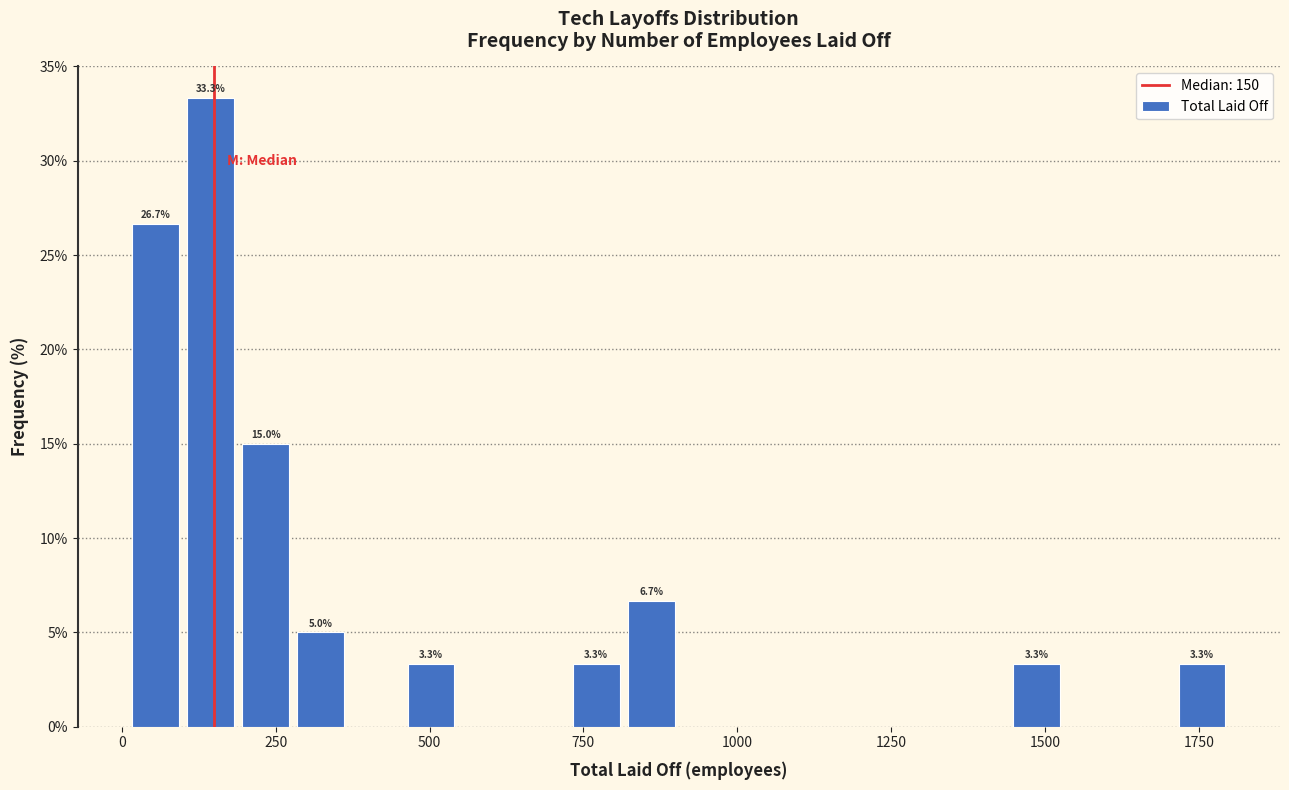

Read against the x-axis, roughly where is the centre of the tallest bar?

150